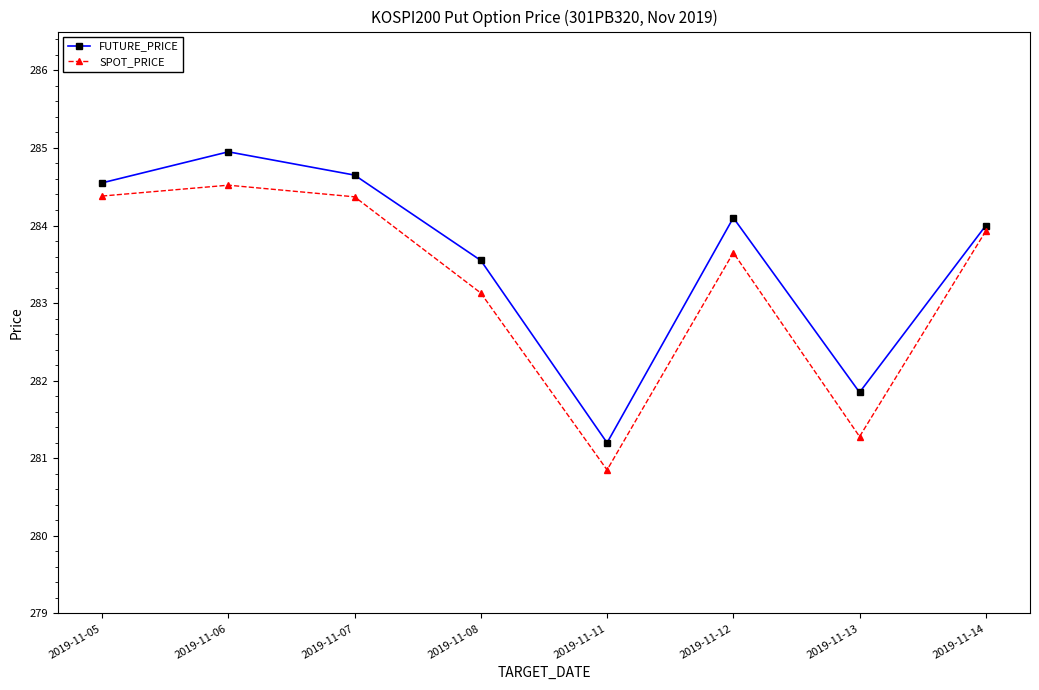

At which category is the sum across all series the highest?

2019-11-06